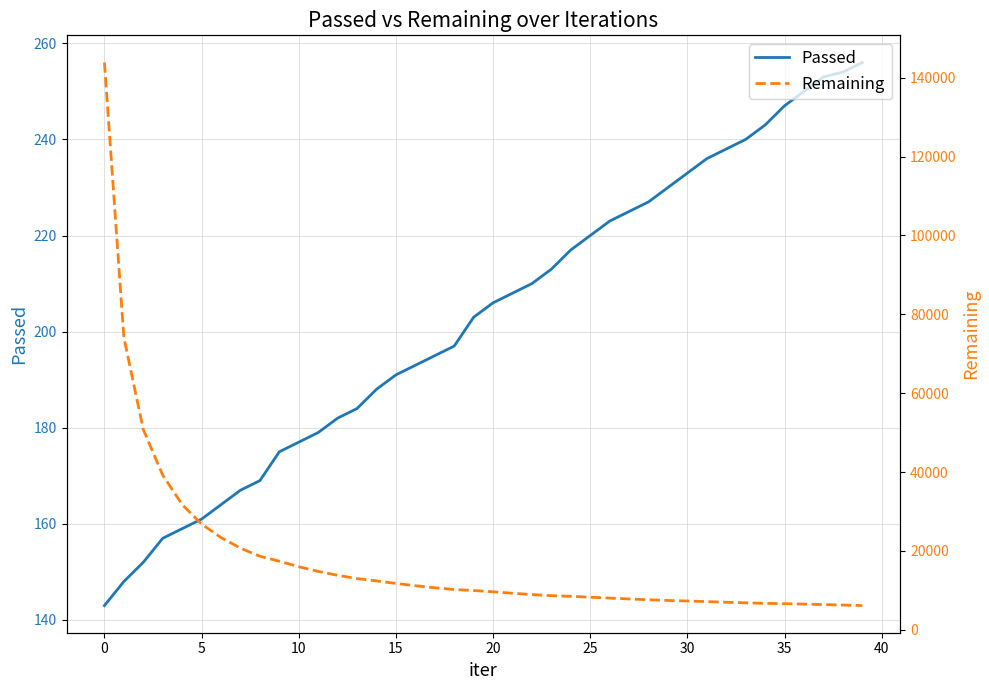

Read the Passed value at 15, to the nearest 5.

190